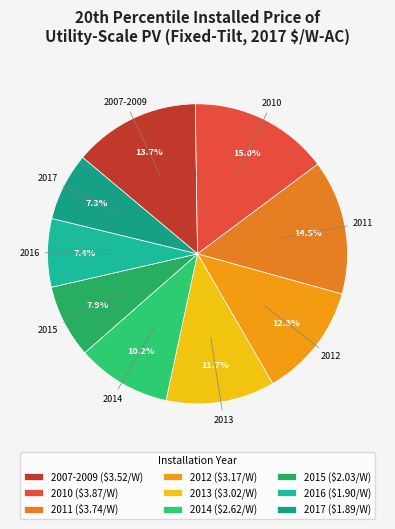

Which has a higher value, 2013 or 2010?

2010